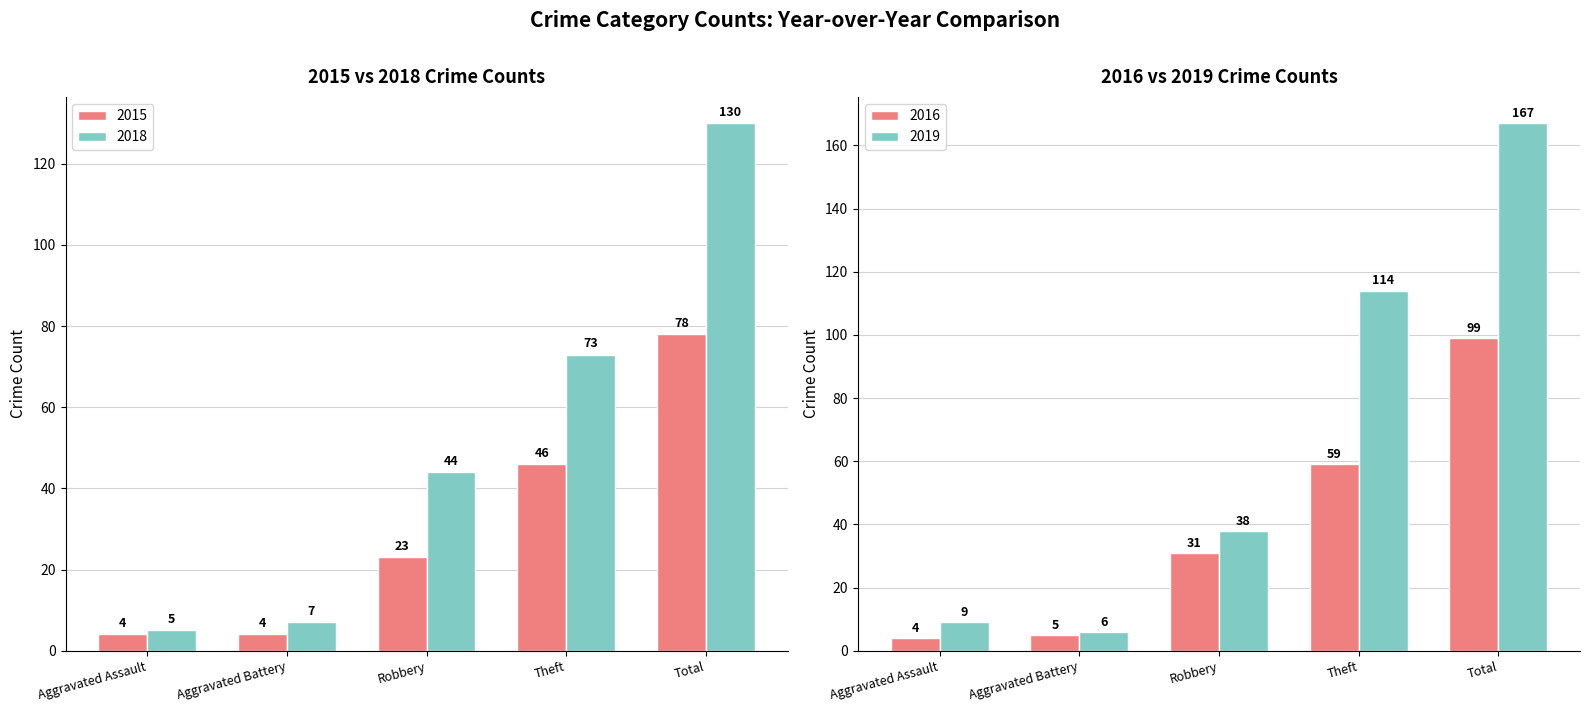

Reading left to right, transcribe all the data shown in this chart.

2015: Aggravated Assault=4	Aggravated Battery=4	Robbery=23	Theft=46	Total=78
2016: Aggravated Assault=4	Aggravated Battery=5	Robbery=31	Theft=59	Total=99
2018: Aggravated Assault=5	Aggravated Battery=7	Robbery=44	Theft=73	Total=130
2019: Aggravated Assault=9	Aggravated Battery=6	Robbery=38	Theft=114	Total=167